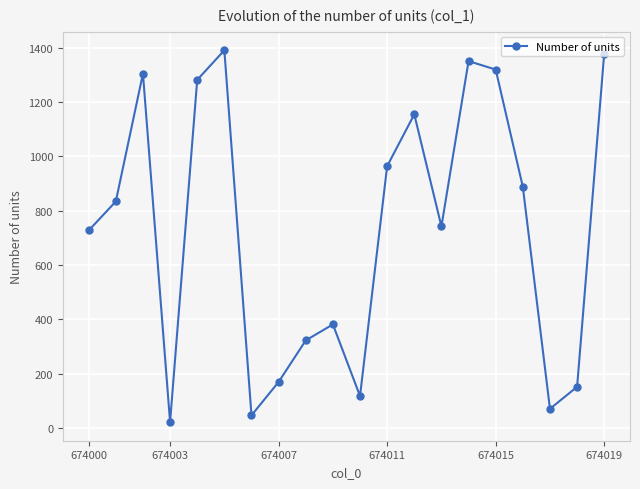

What is the sum of all values?

14615